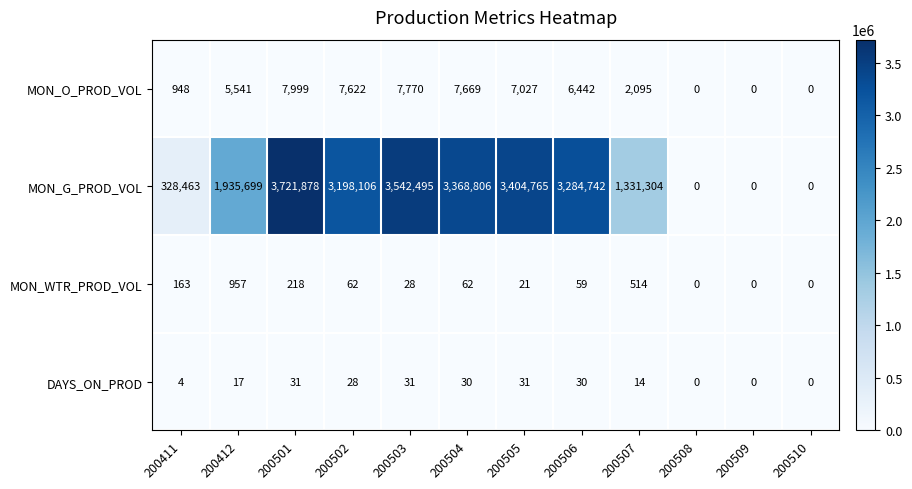

The value of MON_WTR_PROD_VOL at 200505 is 8. True or false?

False